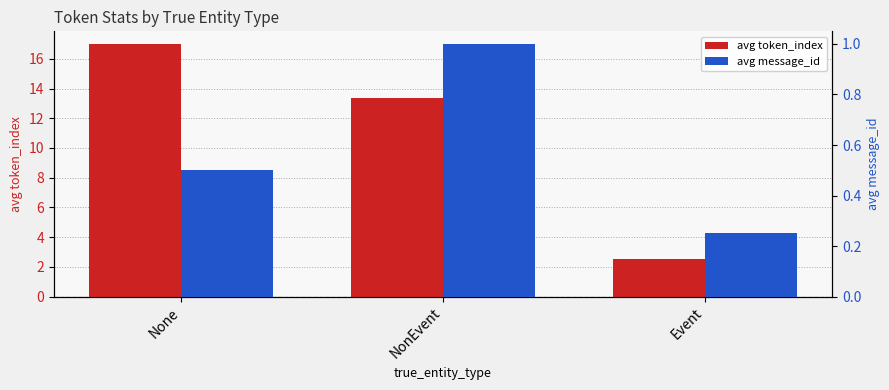

What is the difference between the avg token_index values at Event and NonEvent?

10.9